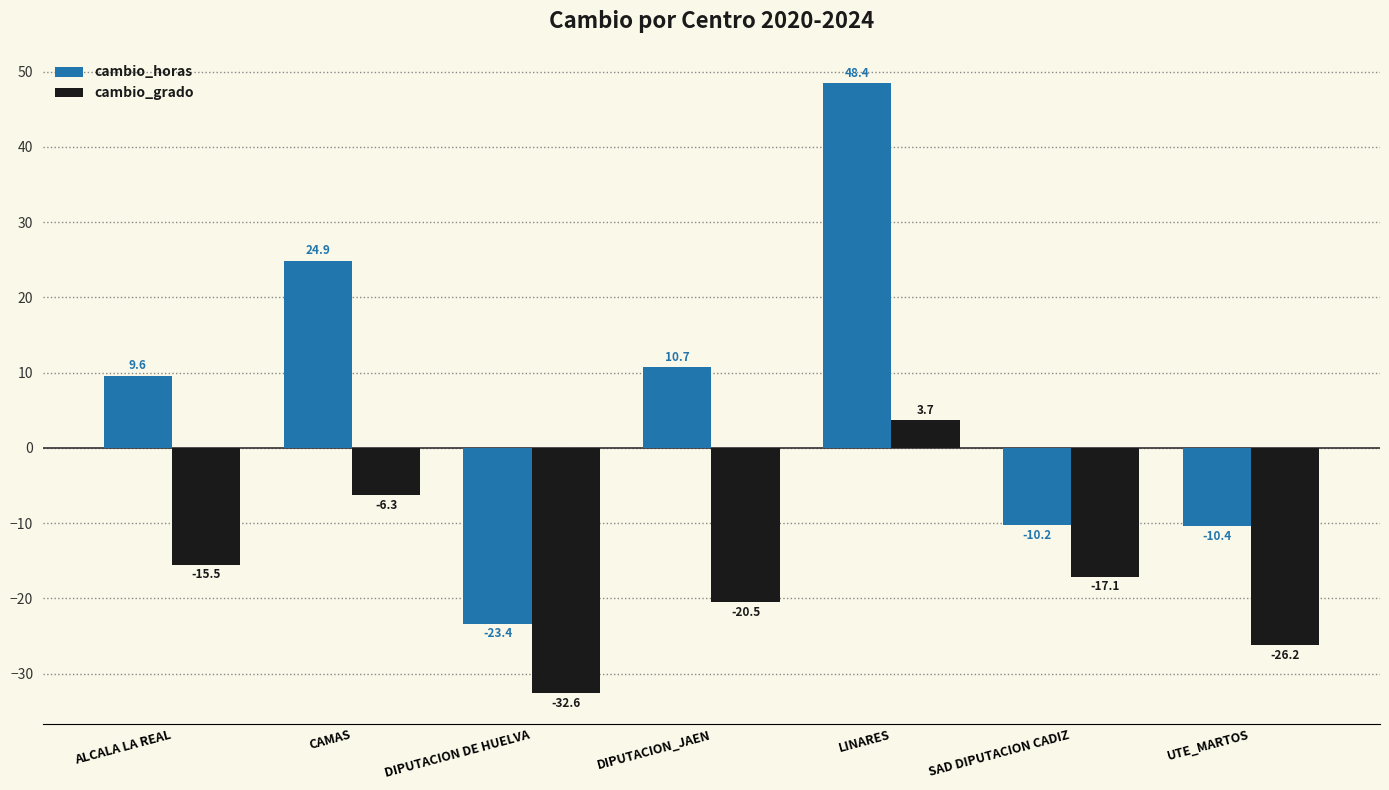

What is the label of the 4th bar from the left?

DIPUTACION_JAEN